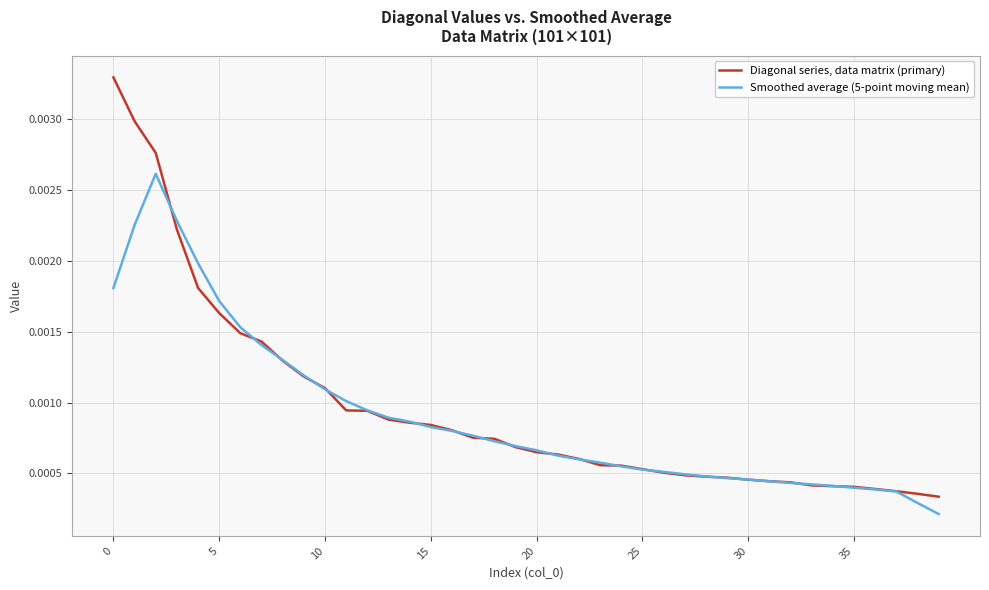

List the series in order of their peak value, highest first.

Diagonal series, data matrix (primary), Smoothed average (5-point moving mean)